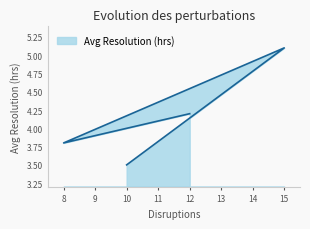

Reading left to right, what are all the values shown in this chart?

4.2	3.8	5.1	3.5